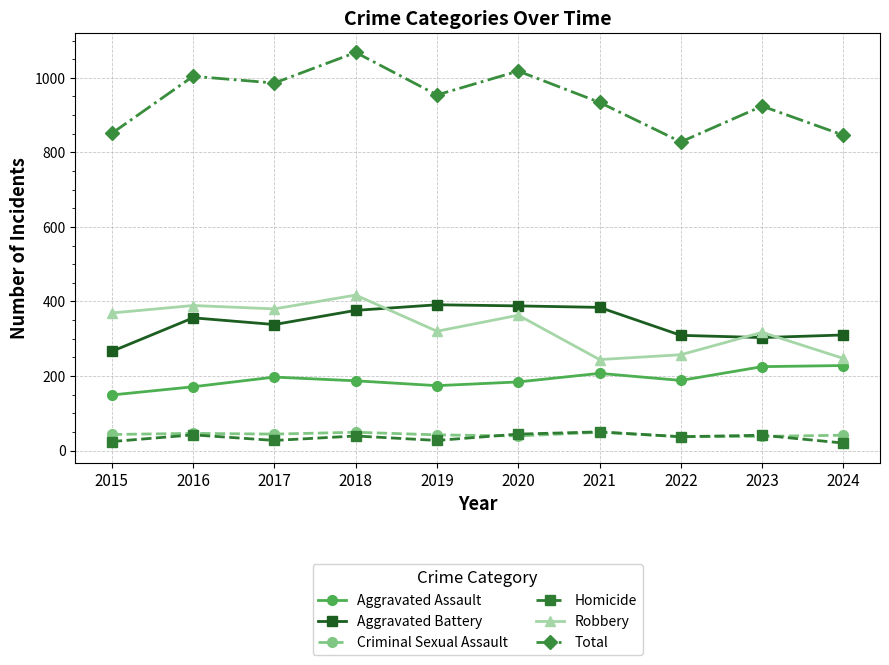

Which category has the highest value across all series?

2018